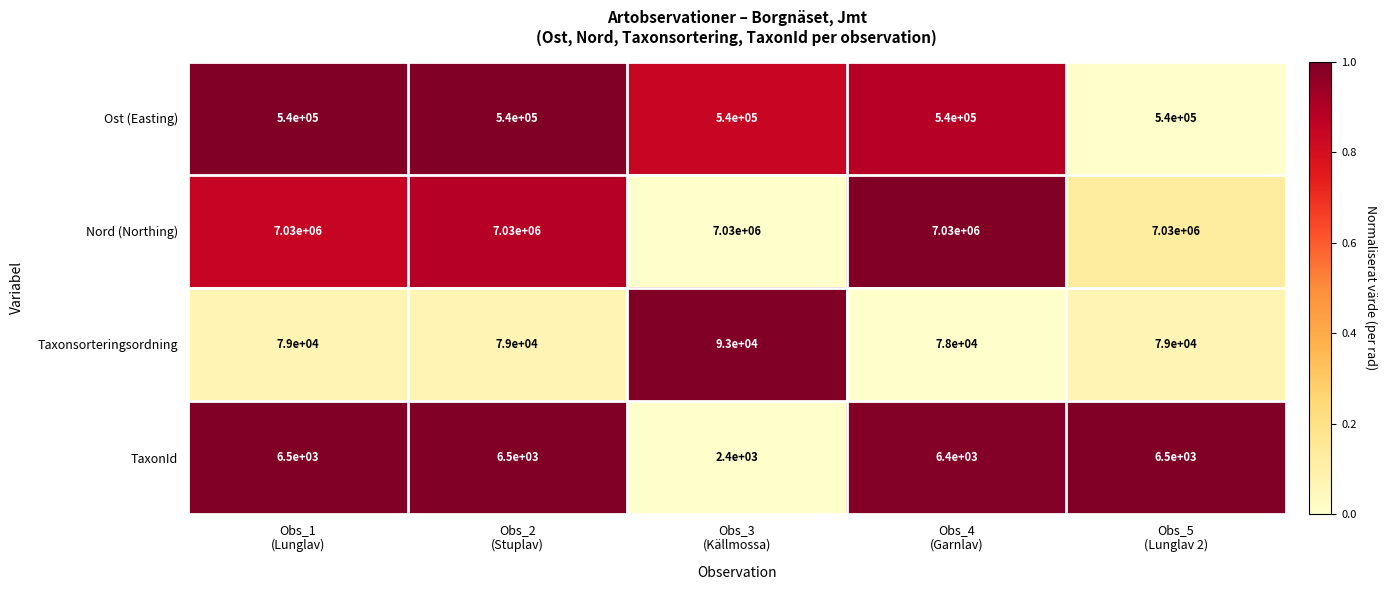

Which series has the largest range (max minus min)?

Taxonsorteringsordning